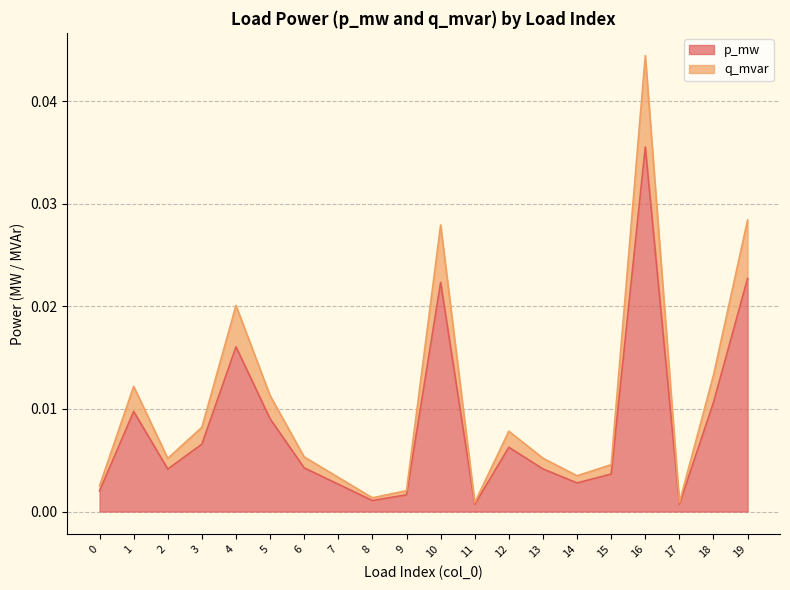

List the labels in order of q_mvar value, smallest first.

11, 17, 8, 9, 0, 7, 14, 15, 2, 13, 6, 12, 3, 5, 1, 18, 4, 10, 19, 16